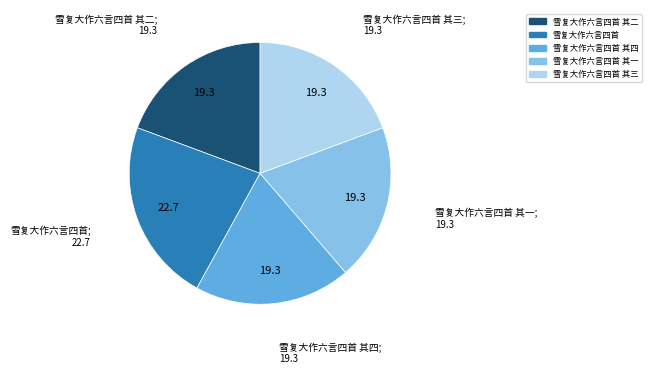

How many segments does this pie chart have?

5